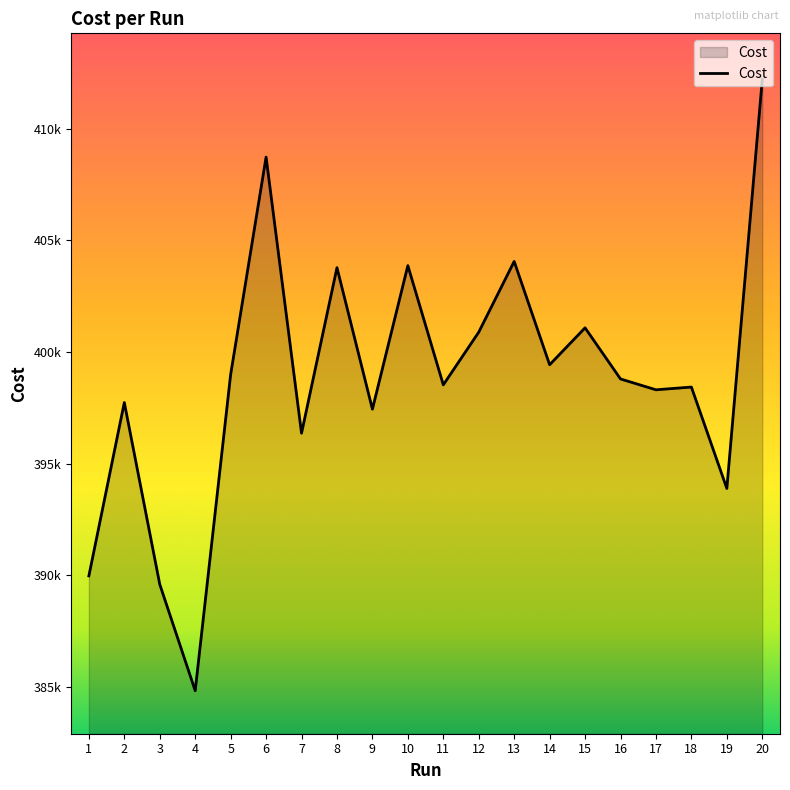

What is the average value?

398846